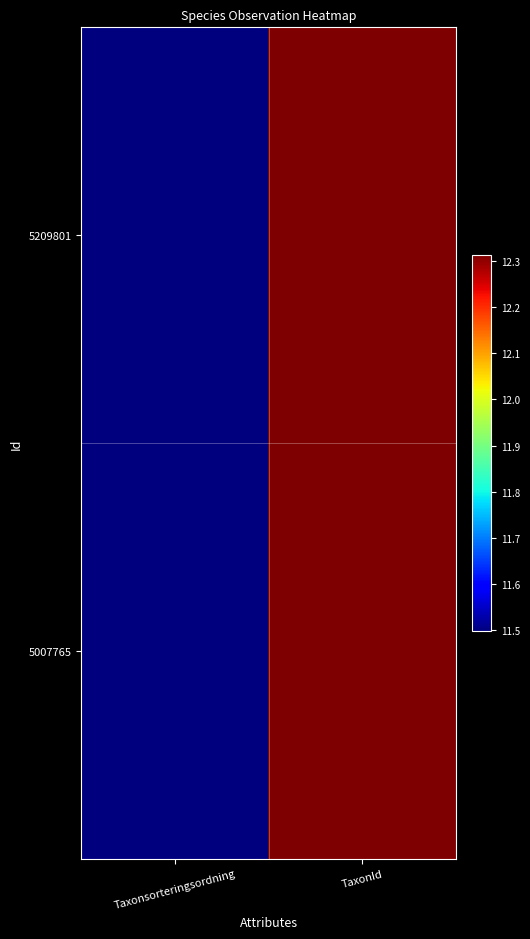

At which category is the sum across all series the highest?

TaxonId